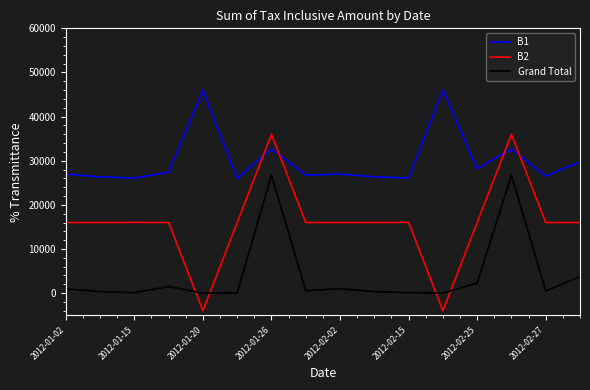

Which series ends up on top after the final intersection of B2 and Grand Total?

B2